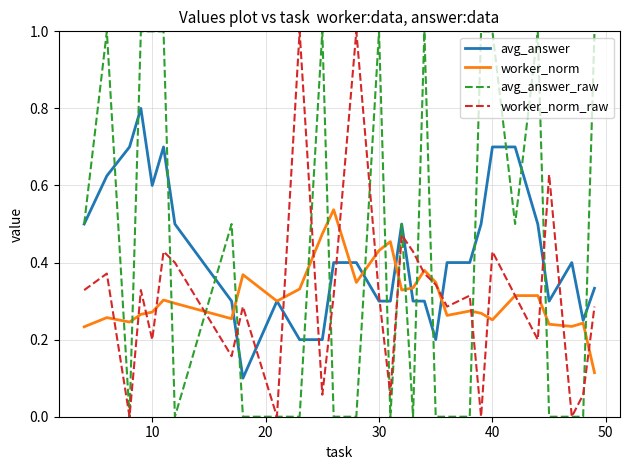

At how many categories does at least one series exceed 0?

30